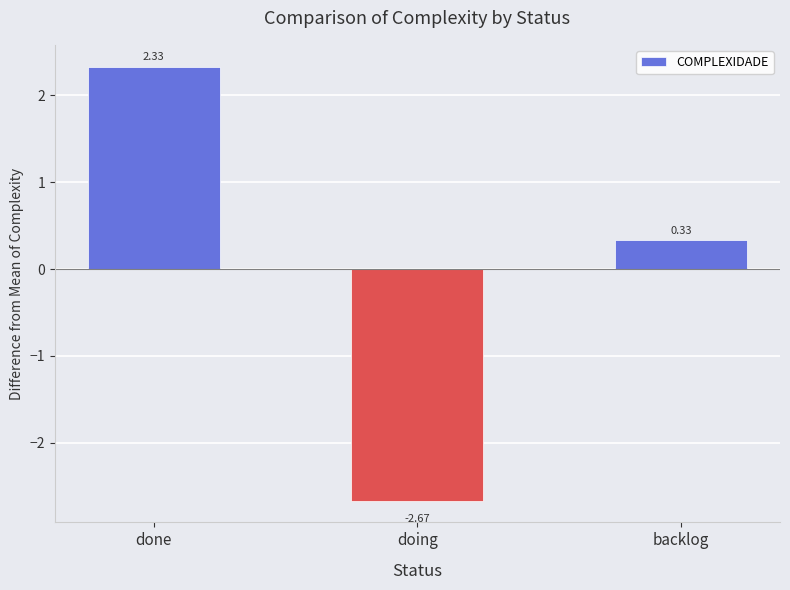

What is the label of the 3rd bar from the right?

done